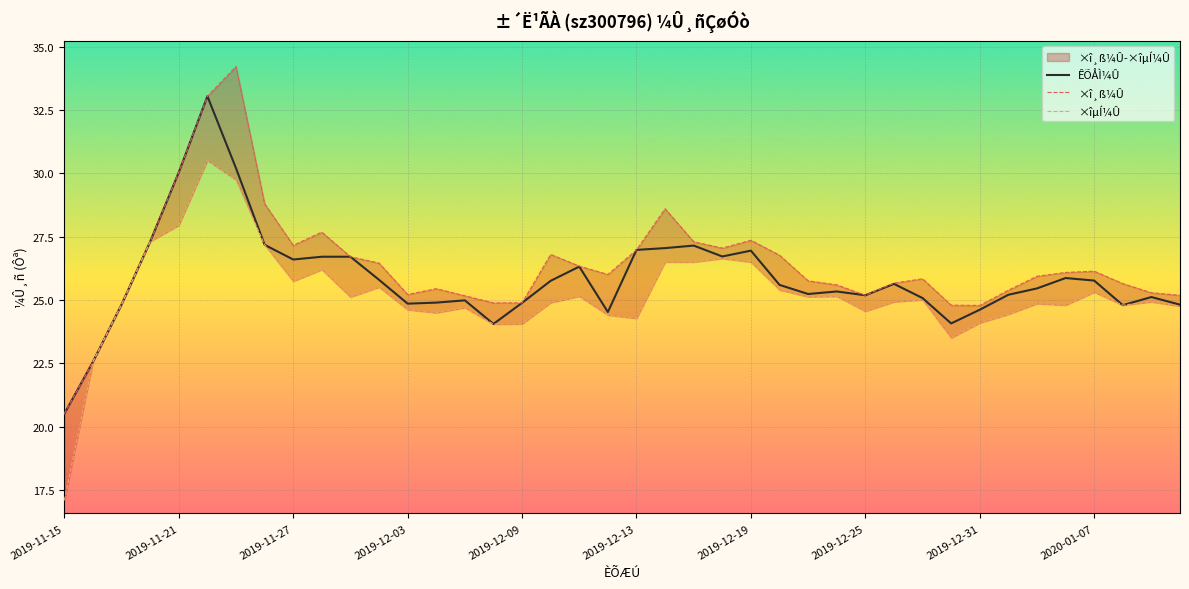

The ÊÕÅÌ¼Û series shows 24.6 at 2019-12-31. True or false?

True